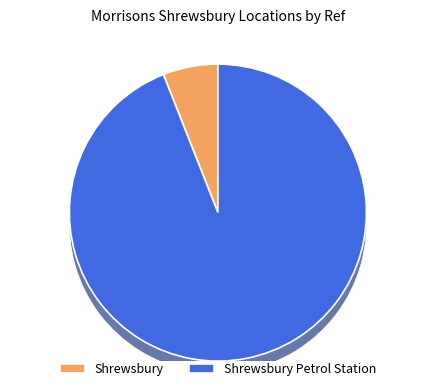

To the nearest percent, what is the combined percentage of Shrewsbury and Shrewsbury Petrol Station?

100%